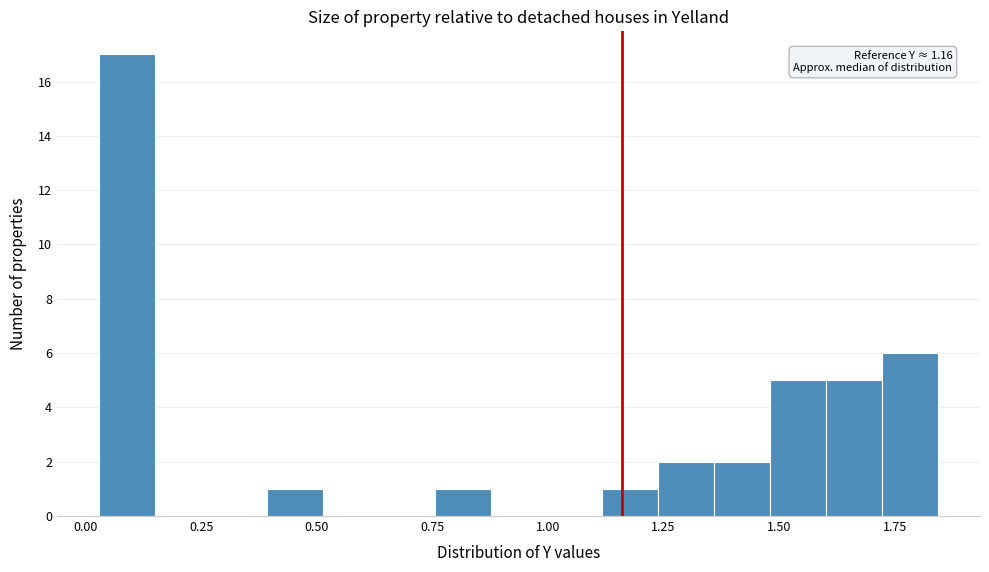

Read against the x-axis, roughly where is the centre of the tallest bar?

0.10